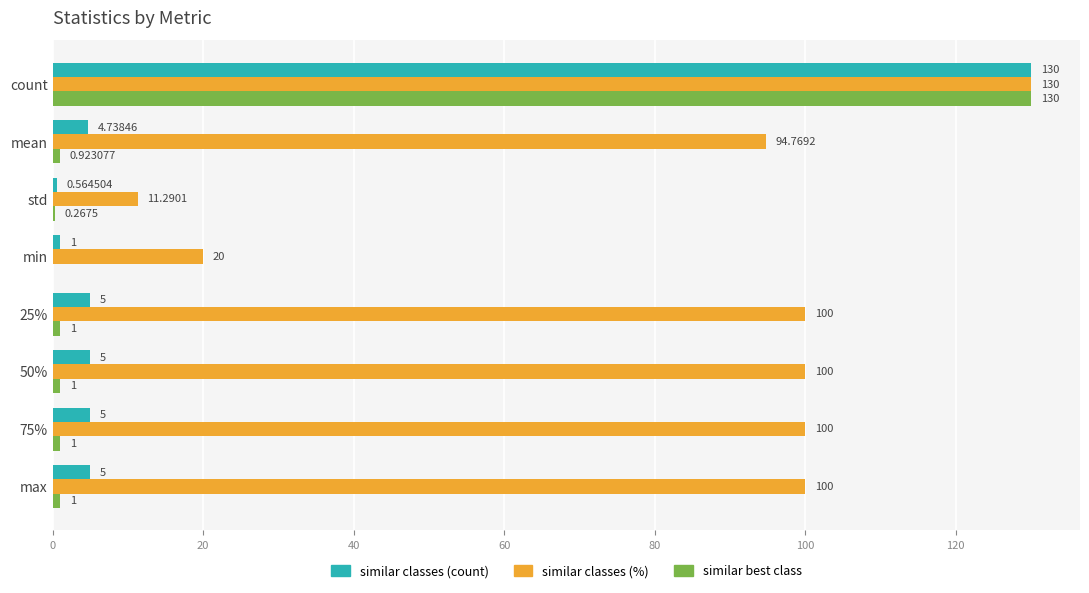

At which category is the sum across all series the highest?

count